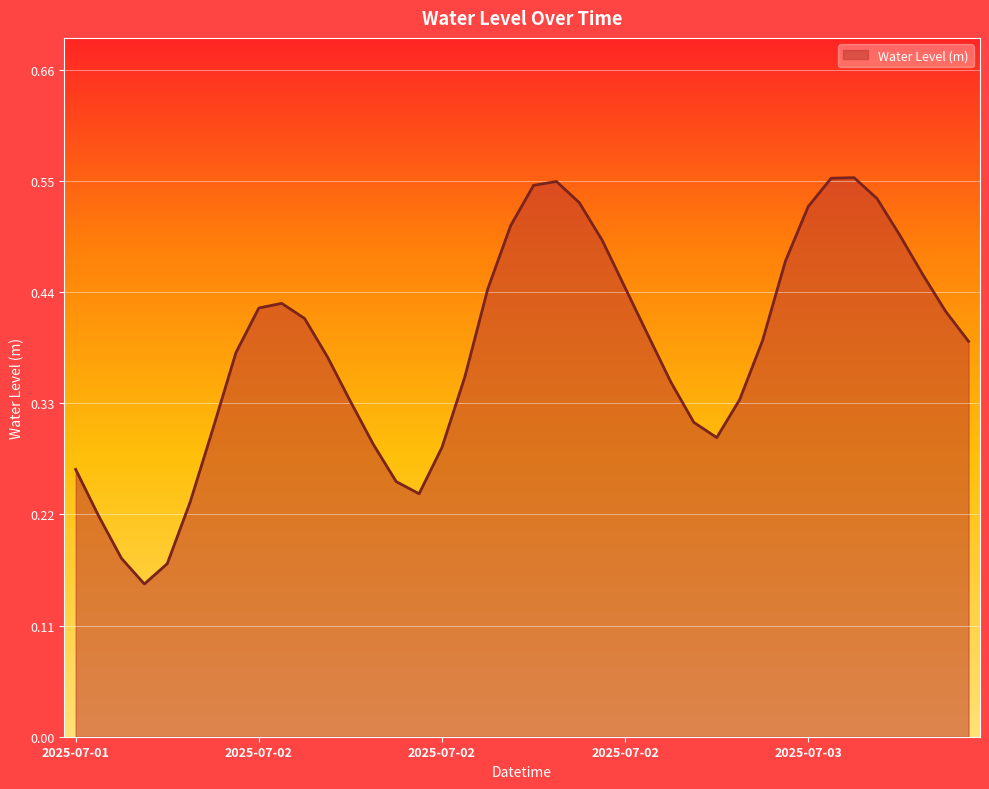

Rank the categories by value from highest to lowest.

2025-07-03 04:00, 2025-07-03 03:00, 2025-07-02 15:00, 2025-07-02 14:00, 2025-07-03 05:00, 2025-07-02 16:00, 2025-07-03 02:00, 2025-07-02 13:00, 2025-07-03 06:00, 2025-07-02 17:00, 2025-07-03 01:00, 2025-07-03 07:00, 2025-07-02 18:00, 2025-07-02 12:00, 2025-07-02 03:00, 2025-07-02 02:00, 2025-07-03 08:00, 2025-07-02 04:00, 2025-07-02 19:00, 2025-07-03 00:00, 2025-07-03 09:00, 2025-07-02 01:00, 2025-07-02 05:00, 2025-07-02 11:00, 2025-07-02 20:00, 2025-07-02 23:00, 2025-07-02 06:00, 2025-07-02 21:00, 2025-07-02 00:00, 2025-07-02 22:00, 2025-07-02 07:00, 2025-07-02 10:00, 2025-07-01 18:00, 2025-07-02 08:00, 2025-07-02 09:00, 2025-07-01 23:00, 2025-07-01 19:00, 2025-07-01 20:00, 2025-07-01 22:00, 2025-07-01 21:00